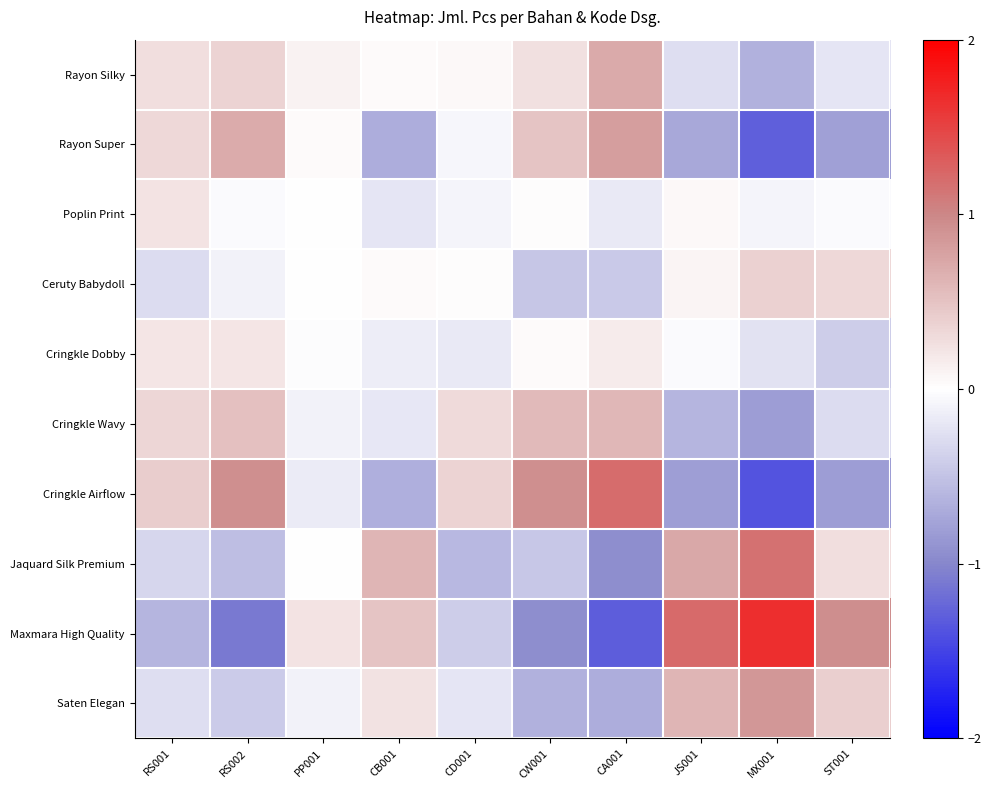

Reading right to left, list all the values displayed in this chart.

Rayon Silky: ST001=-0.2	MX001=-0.6	JS001=-0.3	CA001=0.7	CW001=0.3	CD001=0.1	CB001=0.0	PP001=0.1	RS002=0.4	RS001=0.3
Rayon Super: ST001=-0.8	MX001=-1.3	JS001=-0.7	CA001=0.8	CW001=0.5	CD001=-0.1	CB001=-0.7	PP001=0.0	RS002=0.7	RS001=0.3
Poplin Print: ST001=-0.0	MX001=-0.1	JS001=0.1	CA001=-0.2	CW001=0.0	CD001=-0.1	CB001=-0.2	PP001=0.0	RS002=-0.0	RS001=0.2
Ceruty Babydoll: ST001=0.3	MX001=0.4	JS001=0.1	CA001=-0.4	CW001=-0.5	CD001=0.0	CB001=0.0	PP001=-0.0	RS002=-0.1	RS001=-0.3
Cringkle Dobby: ST001=-0.4	MX001=-0.2	JS001=-0.0	CA001=0.2	CW001=0.0	CD001=-0.2	CB001=-0.1	PP001=-0.0	RS002=0.2	RS001=0.2
Cringkle Wavy: ST001=-0.3	MX001=-0.8	JS001=-0.6	CA001=0.6	CW001=0.6	CD001=0.3	CB001=-0.2	PP001=-0.1	RS002=0.5	RS001=0.3
Cringkle Airflow: ST001=-0.8	MX001=-1.4	JS001=-0.8	CA001=1.2	CW001=0.9	CD001=0.4	CB001=-0.7	PP001=-0.2	RS002=0.9	RS001=0.4
Jaquard Silk Premium: ST001=0.3	MX001=1.2	JS001=0.7	CA001=-0.9	CW001=-0.5	CD001=-0.6	CB001=0.6	PP001=-0.0	RS002=-0.5	RS001=-0.3
Maxmara High Quality: ST001=0.9	MX001=1.7	JS001=1.2	CA001=-1.3	CW001=-0.9	CD001=-0.4	CB001=0.5	PP001=0.2	RS002=-1.1	RS001=-0.6
Saten Elegan: ST001=0.4	MX001=0.9	JS001=0.6	CA001=-0.7	CW001=-0.7	CD001=-0.2	CB001=0.2	PP001=-0.1	RS002=-0.4	RS001=-0.3